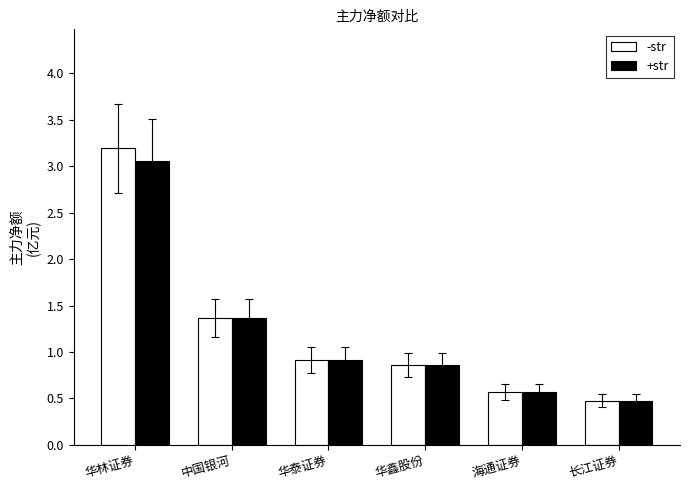

What is the difference between the +str values at 海通证券 and 华泰证券?

0.3